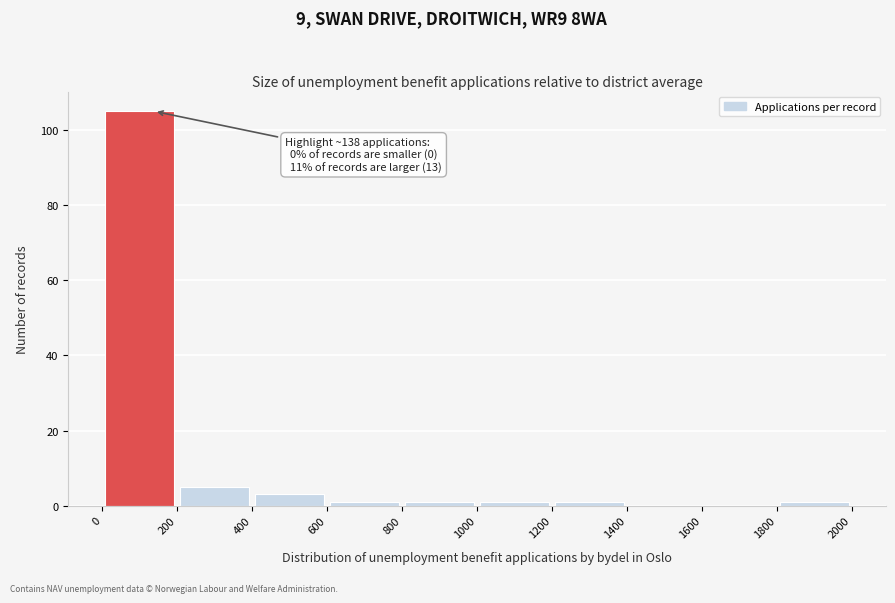

Which range on the x-axis has the tallest bar?

0 to 200